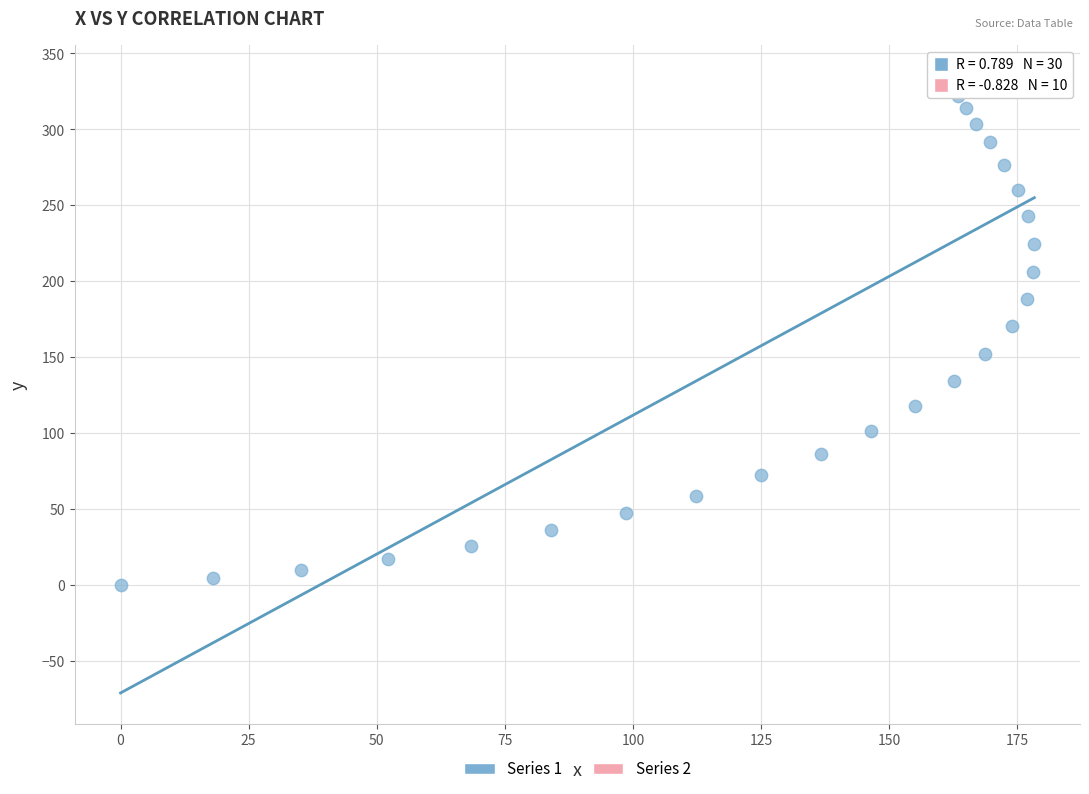

Which series contains the lowest Y value?

Series 1